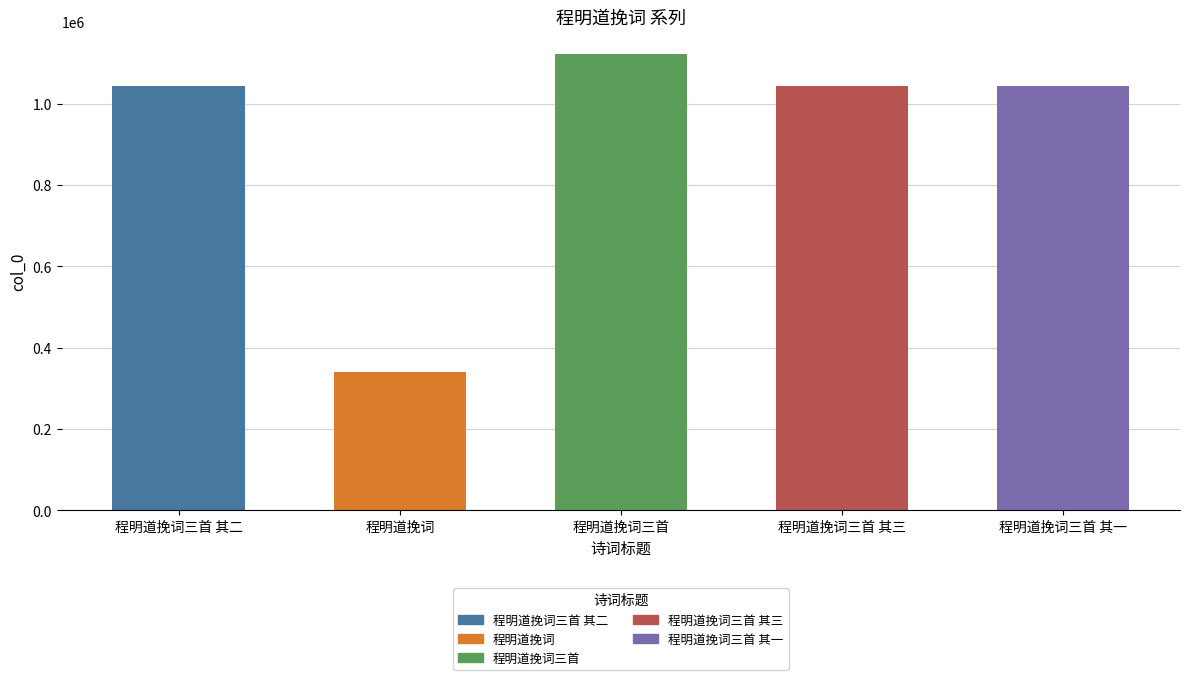

Approximately how many times larger is the value at 程明道挽词三首 其一 compared to 程明道挽词三首 其三?

1.0